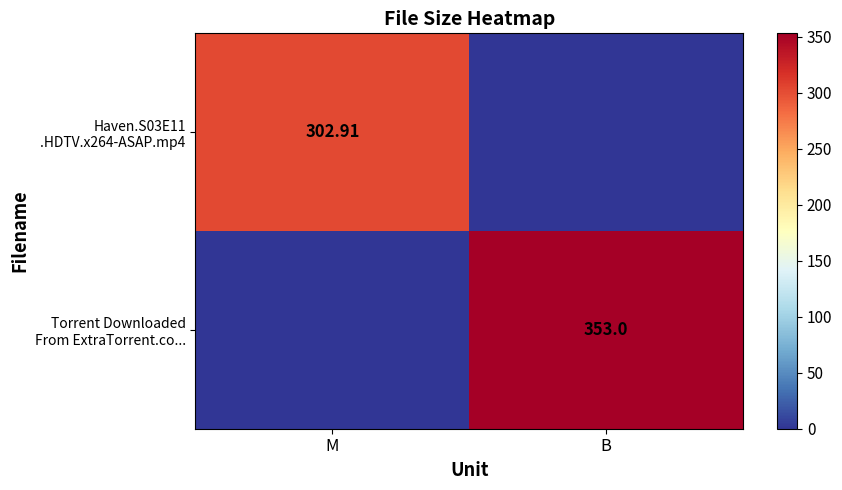

Which series changed the most between M and B?

Torrent Downloaded From ExtraTorrent.co...